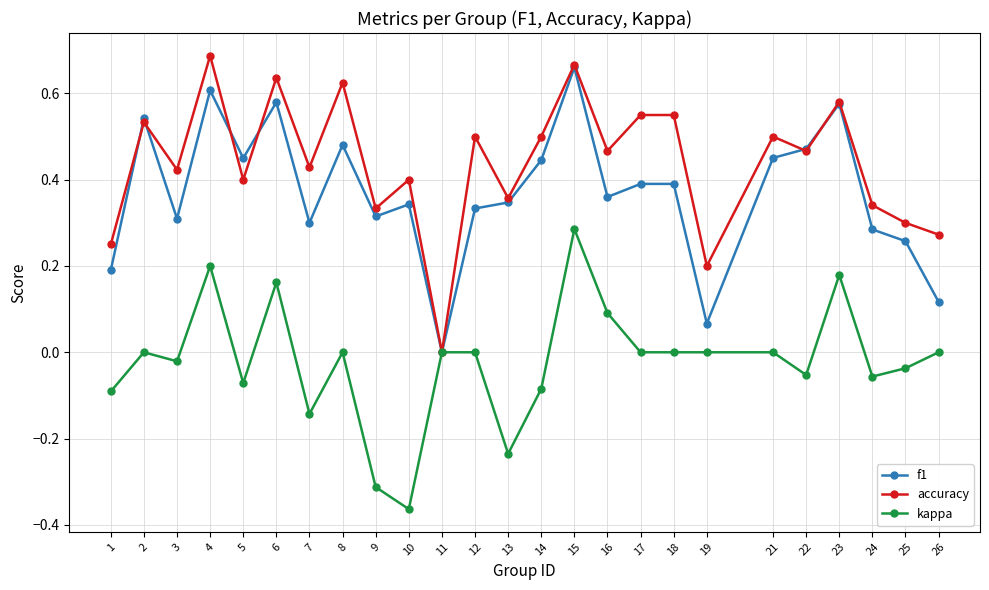

Which series changed the most between 17 and 25?

accuracy